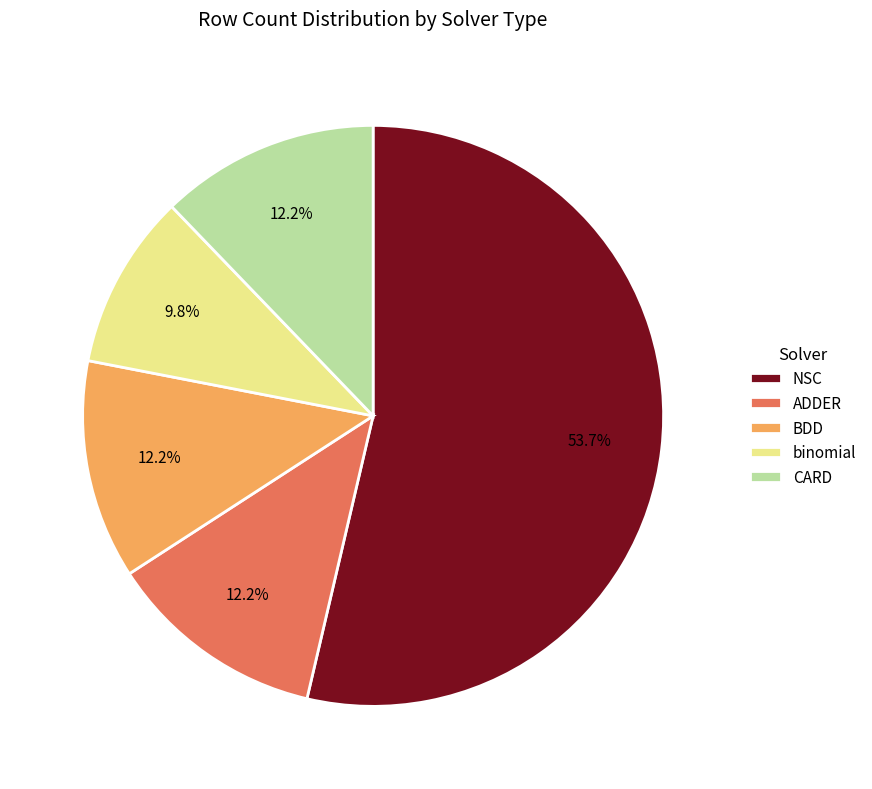

What percentage is the ADDER slice, to the nearest percent?

12%